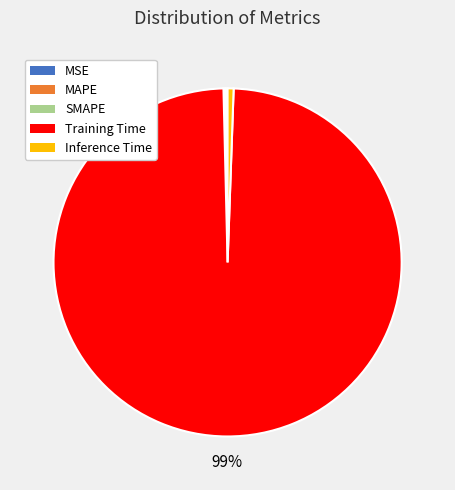

What is the largest slice in the pie chart?

Training Time